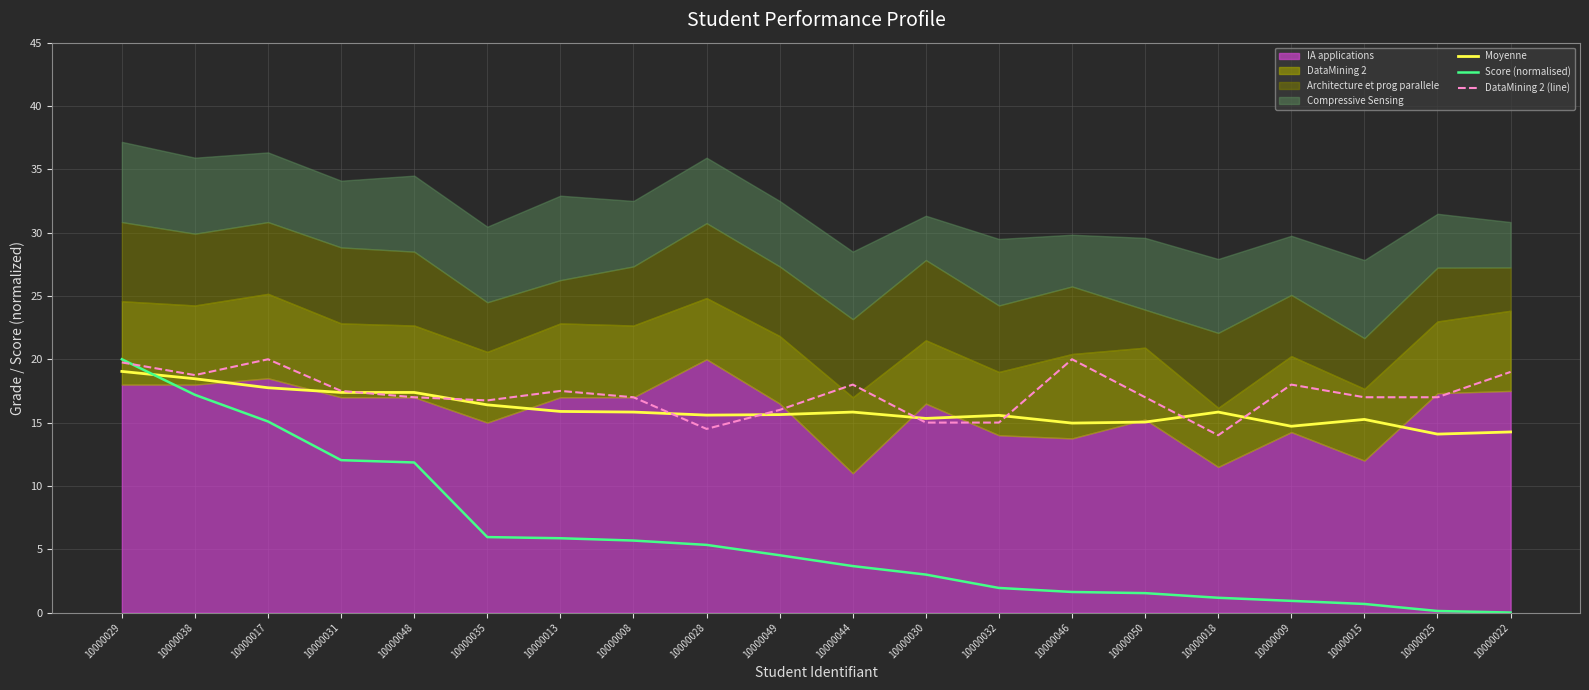

How many intersections are there between DataMining 2 (line) and Score (normalised)?

1